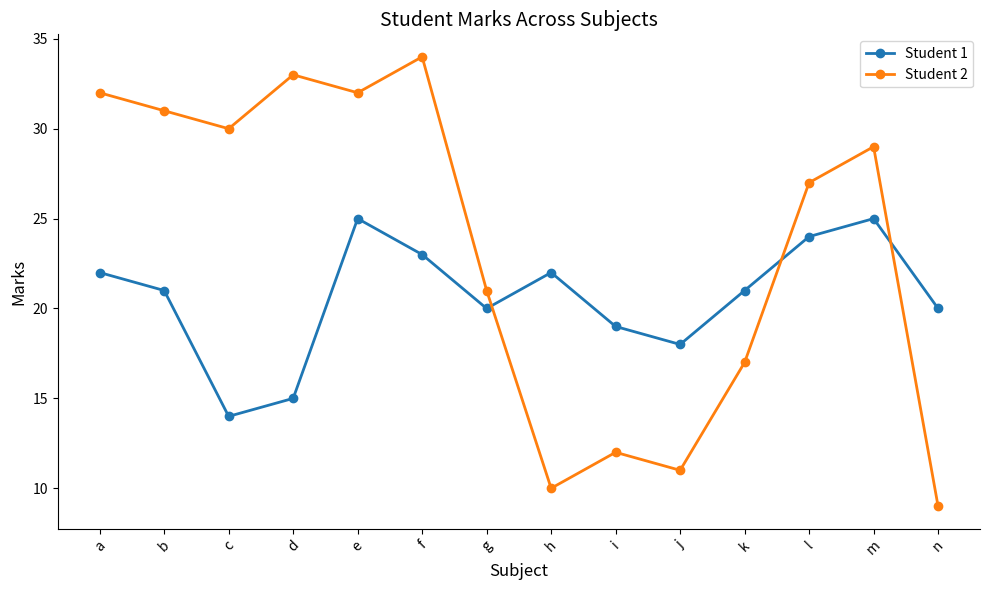

How many lines are shown in the chart?

2